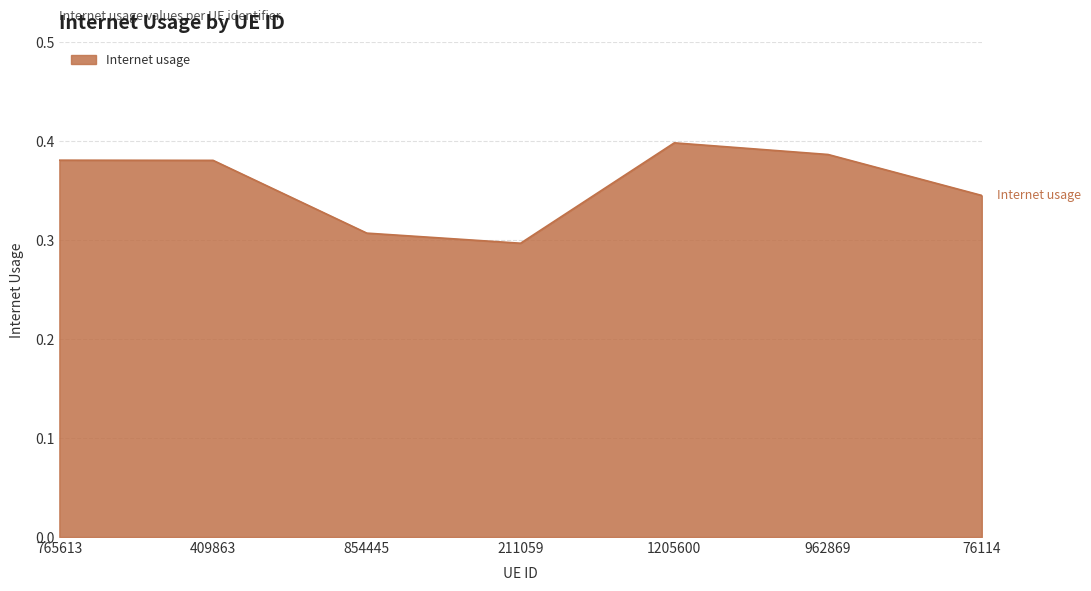

At which label is the value closest to 0?

211059